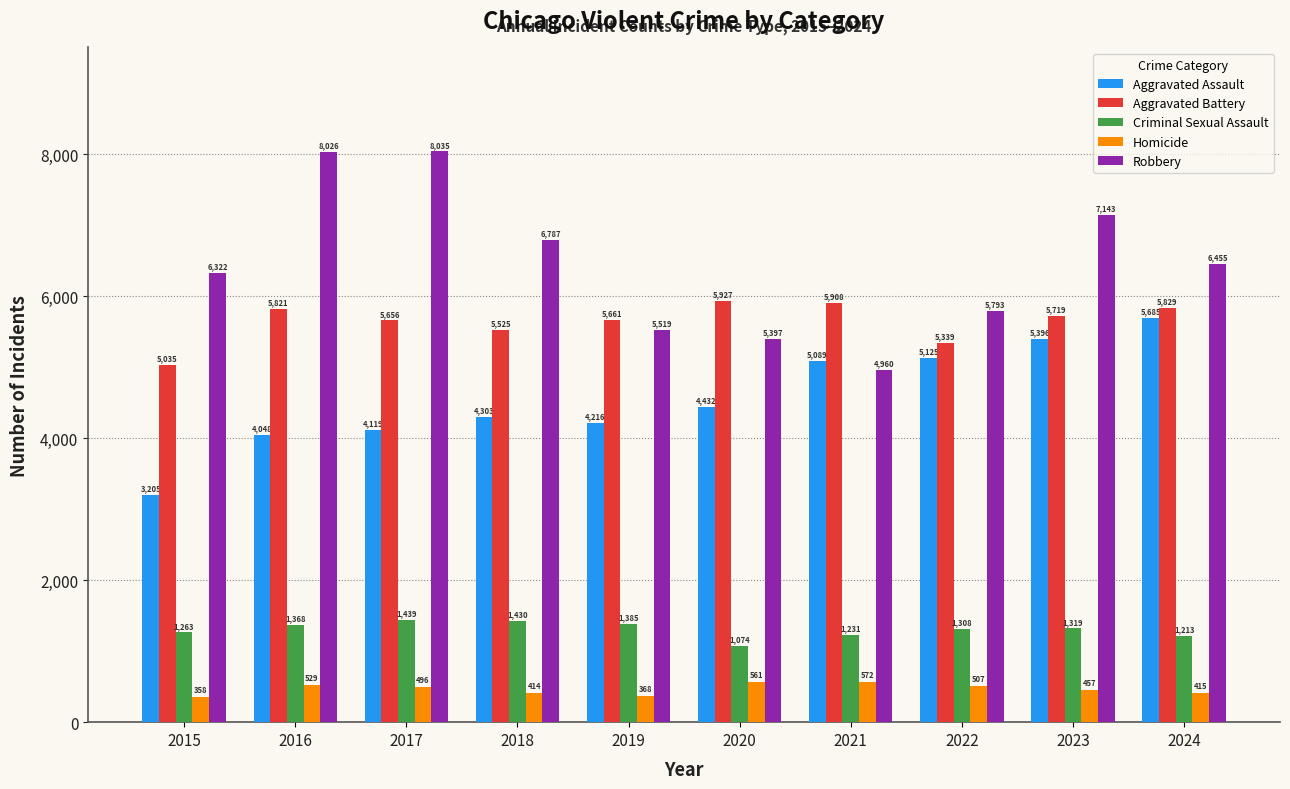

What is the value of the Homicide bar at the 4th from the left?

414